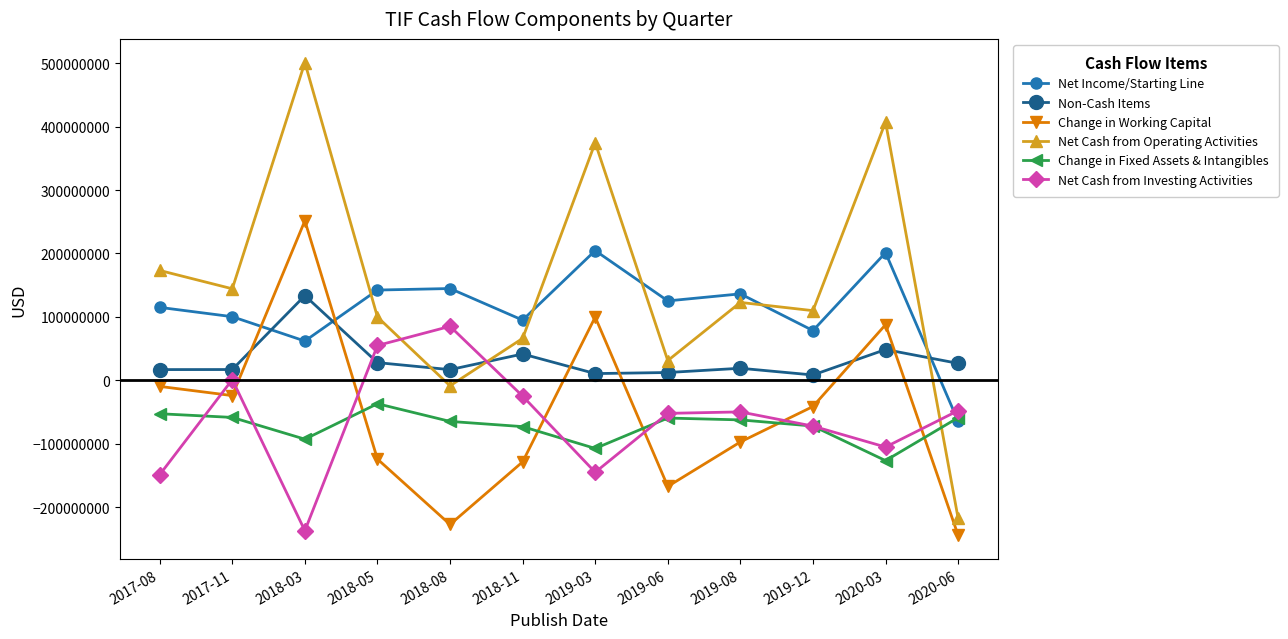

Where do Change in Fixed Assets & Intangibles and Net Cash from Operating Activities first cross each other?

2020-03 and 2020-06